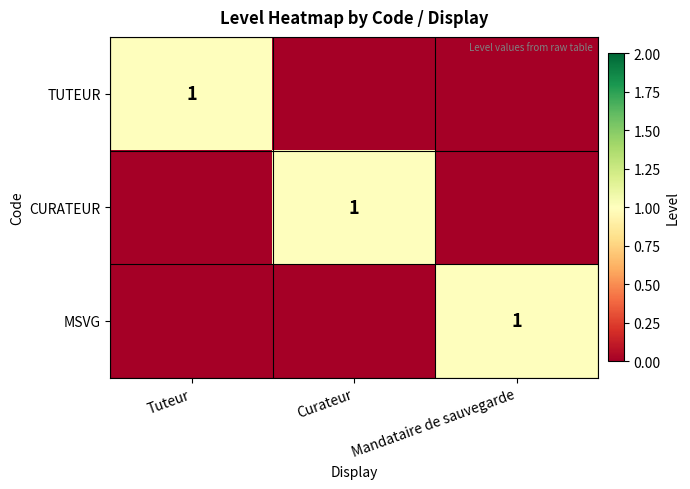

The MSVG series shows 0 at Mandataire de sauvegarde. True or false?

False